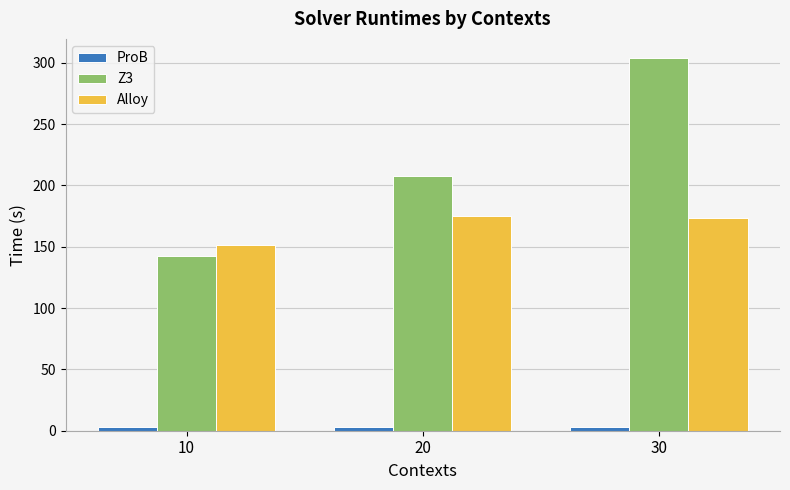

Between 10 and 20, which series saw the biggest shift?

Z3